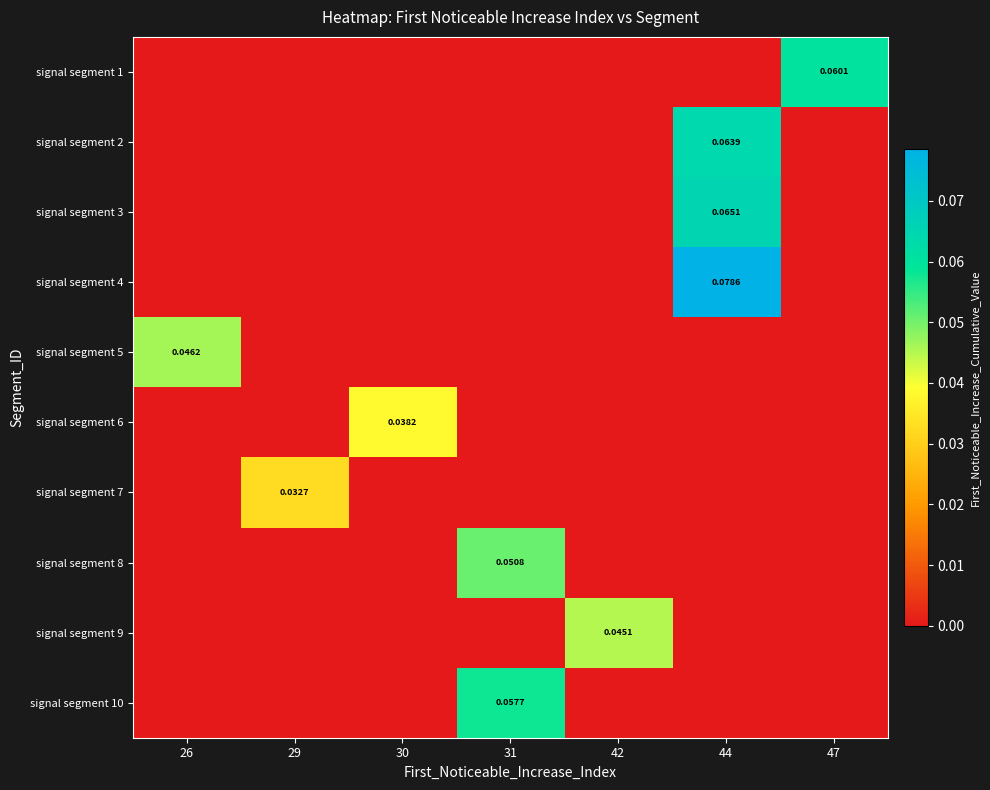

At which category is the sum across all series the highest?

44